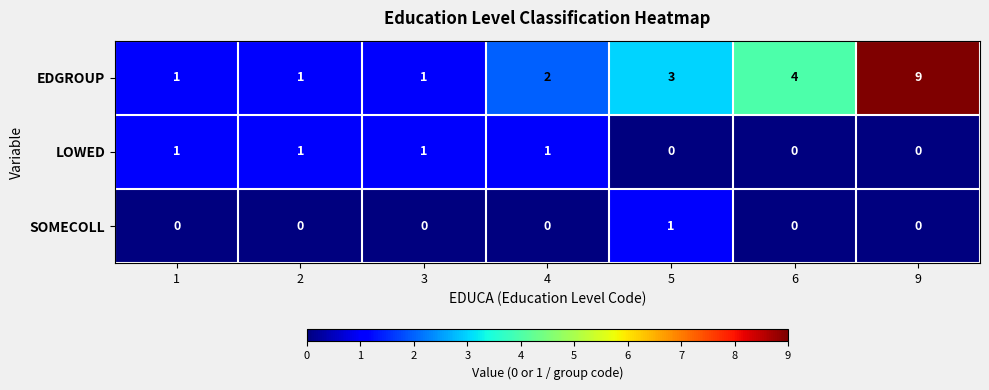

Reading left to right, transcribe all the data shown in this chart.

EDGROUP: 1=1	2=1	3=1	4=2	5=3	6=4	9=9
LOWED: 1=1	2=1	3=1	4=1	5=0	6=0	9=0
SOMECOLL: 1=0	2=0	3=0	4=0	5=1	6=0	9=0